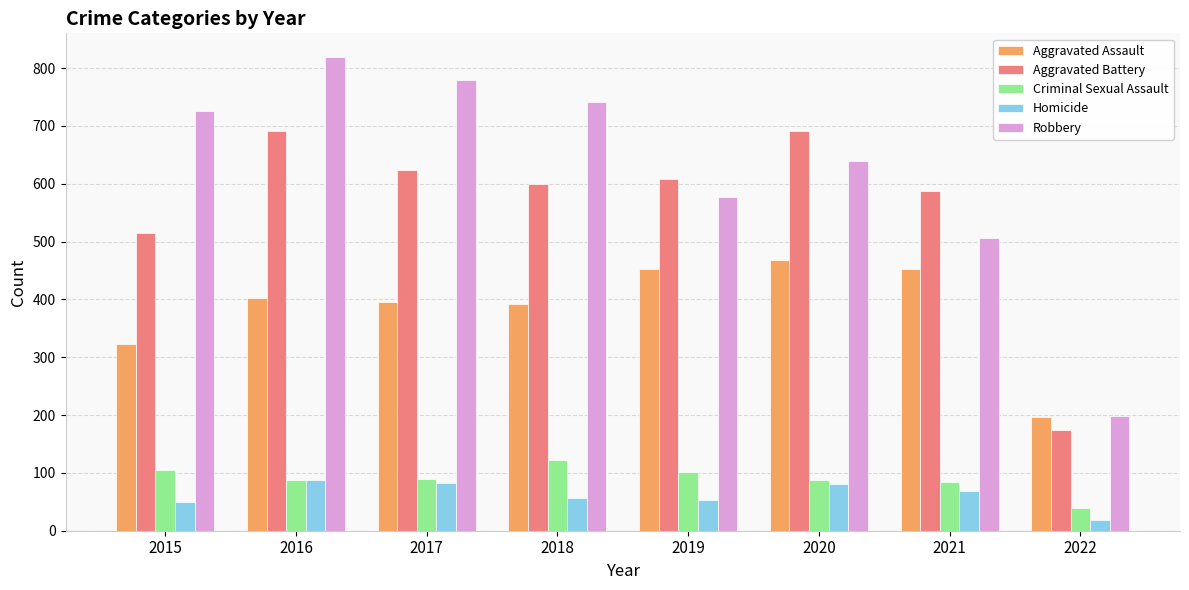

How many groups of bars are there?

8